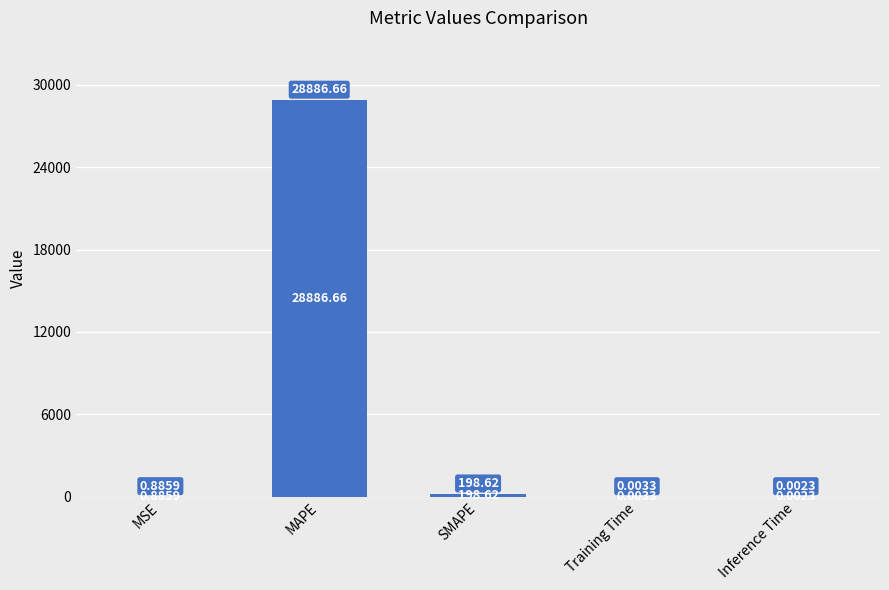

Does the chart contain stacked bars?

No